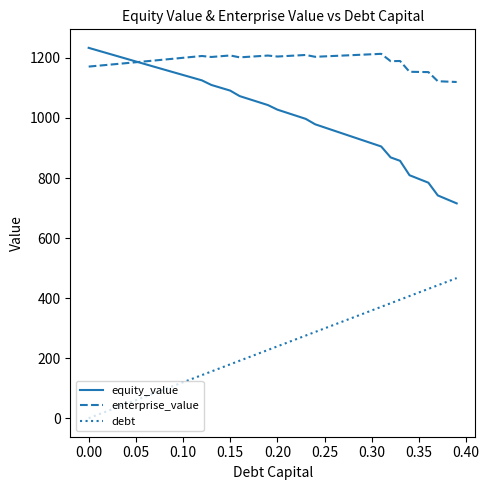

Which series has the largest total across all categories?

enterprise_value